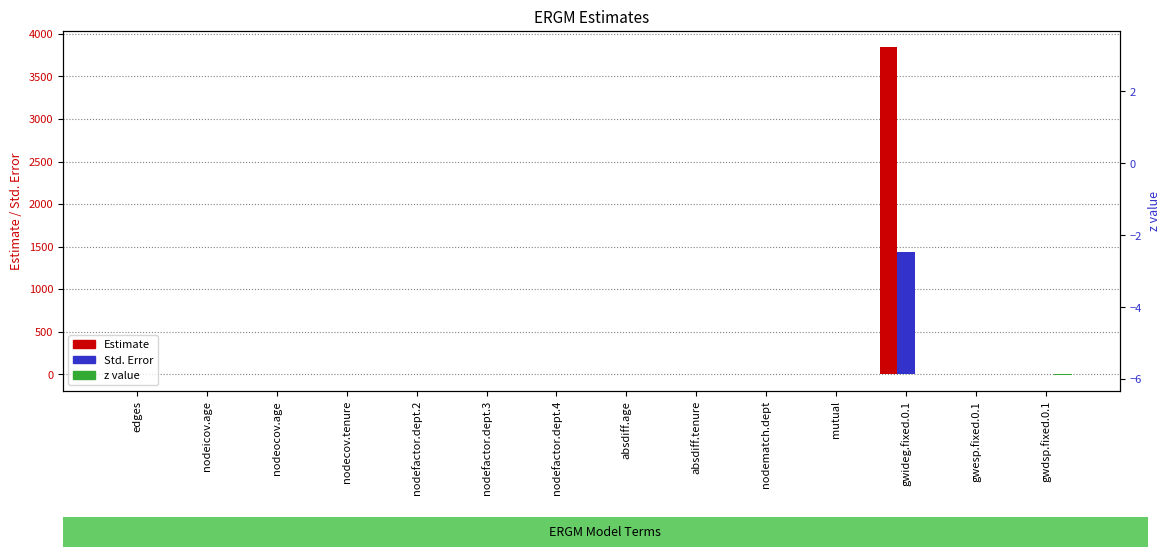

Is the value of z value at absdiff.tenure greater than the value of Estimate at nodecov.tenure?

No